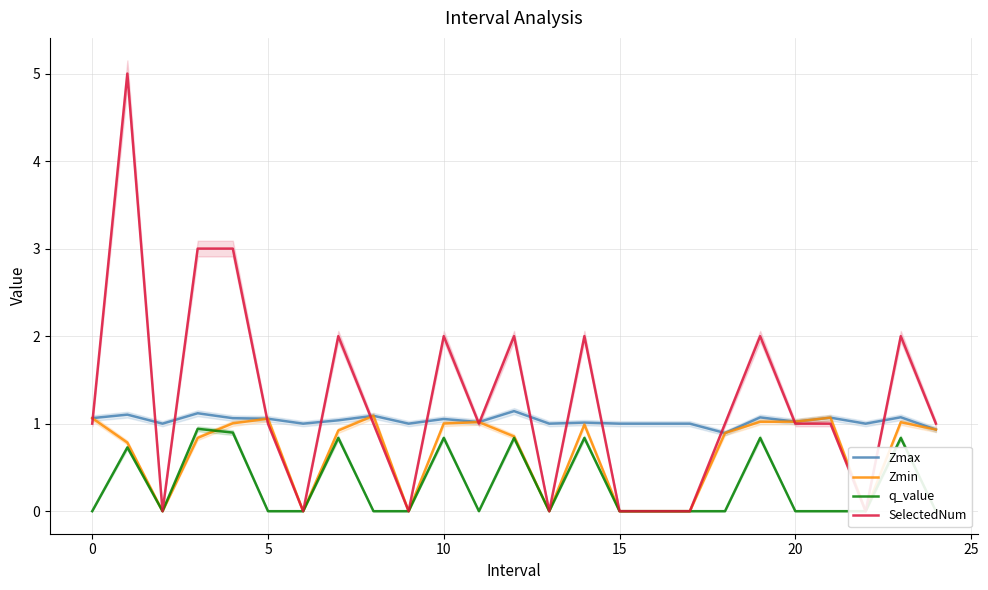

How many lines are shown in the chart?

4